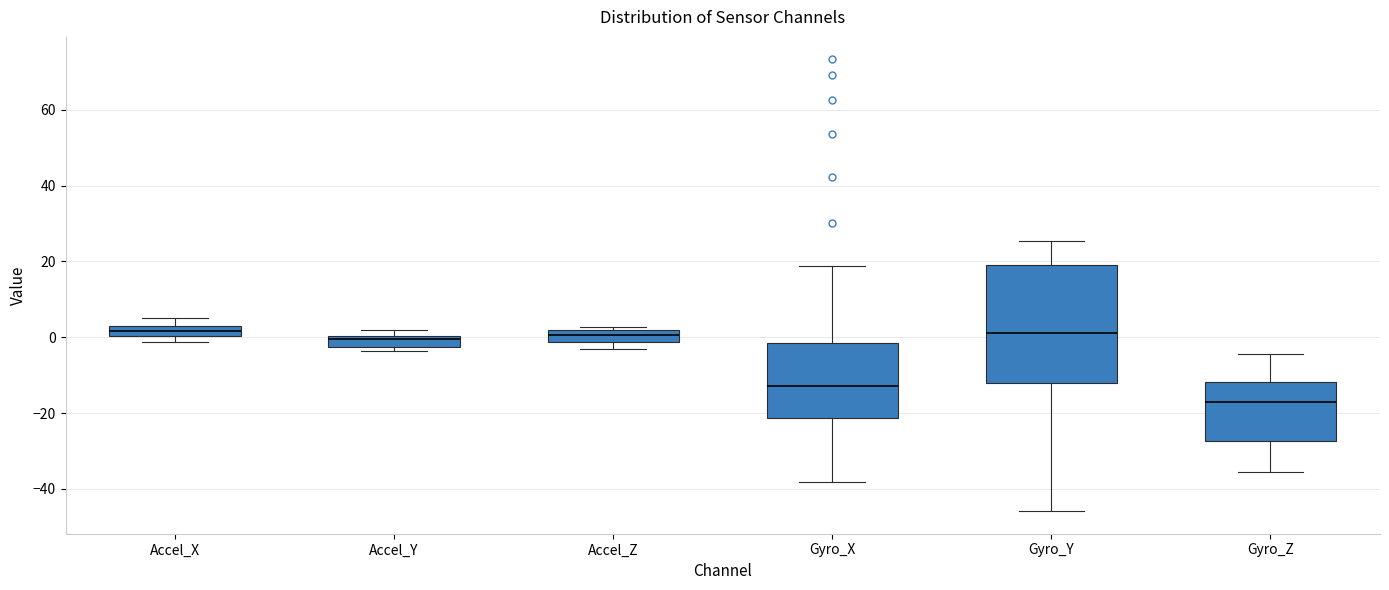

Comparing the boxes themselves (not the whiskers), which one is the tallest?

Gyro_Y